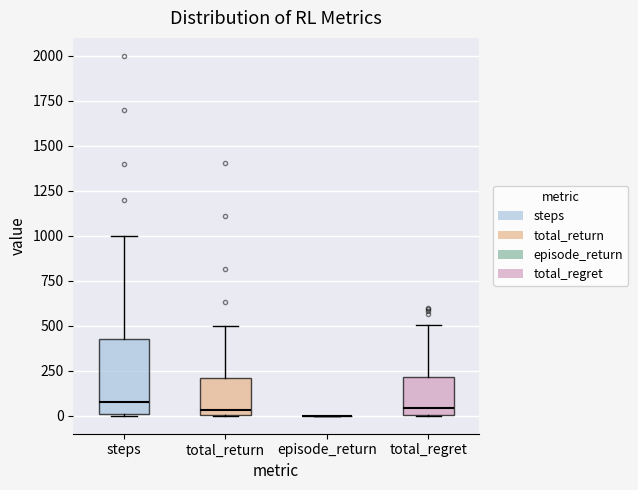

Reading left to right, read every box against the y-axis: the position of its median line, the range the box covers, and the ends of its whiskers. The values are not printed on the chart, so give them approximately, as read against the axis.

steps: median 100, box 0 to 450, whiskers 0 to 1000
total_return: median 50, box 0 to 200, whiskers 0 to 500
episode_return: box collapsed to a line at 0, whiskers 0 to 0
total_regret: median 50, box 0 to 200, whiskers 0 to 500